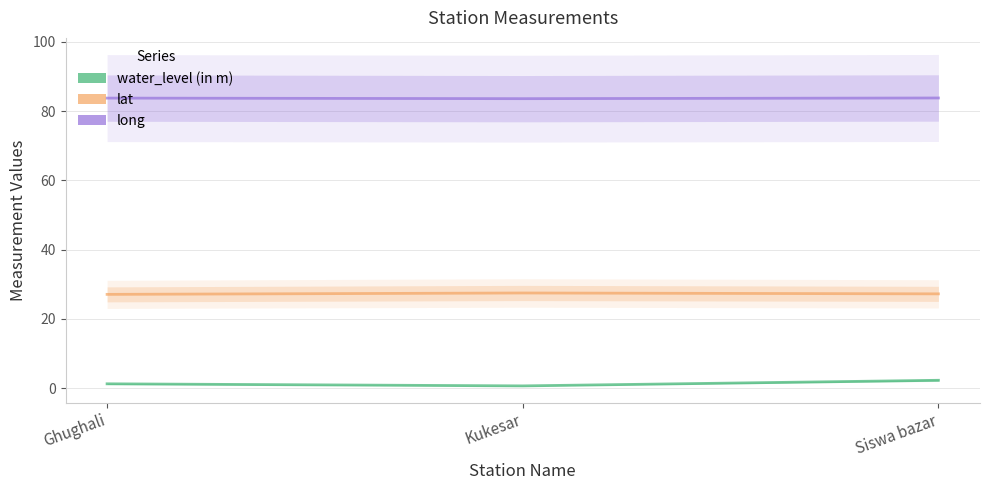

At which category does the chart reach its minimum across all series?

Kukesar